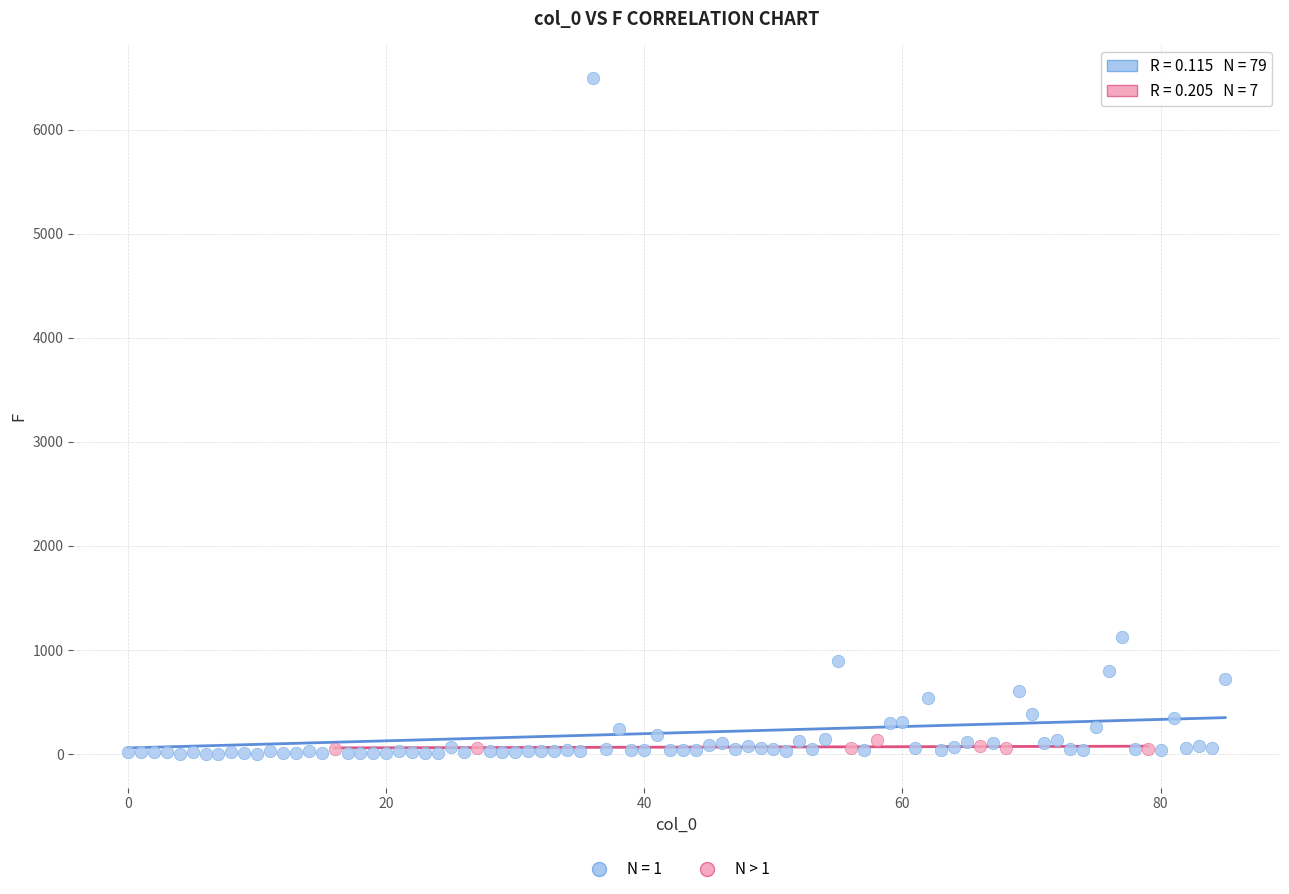

Which series has the largest Y range (max minus min)?

N = 1